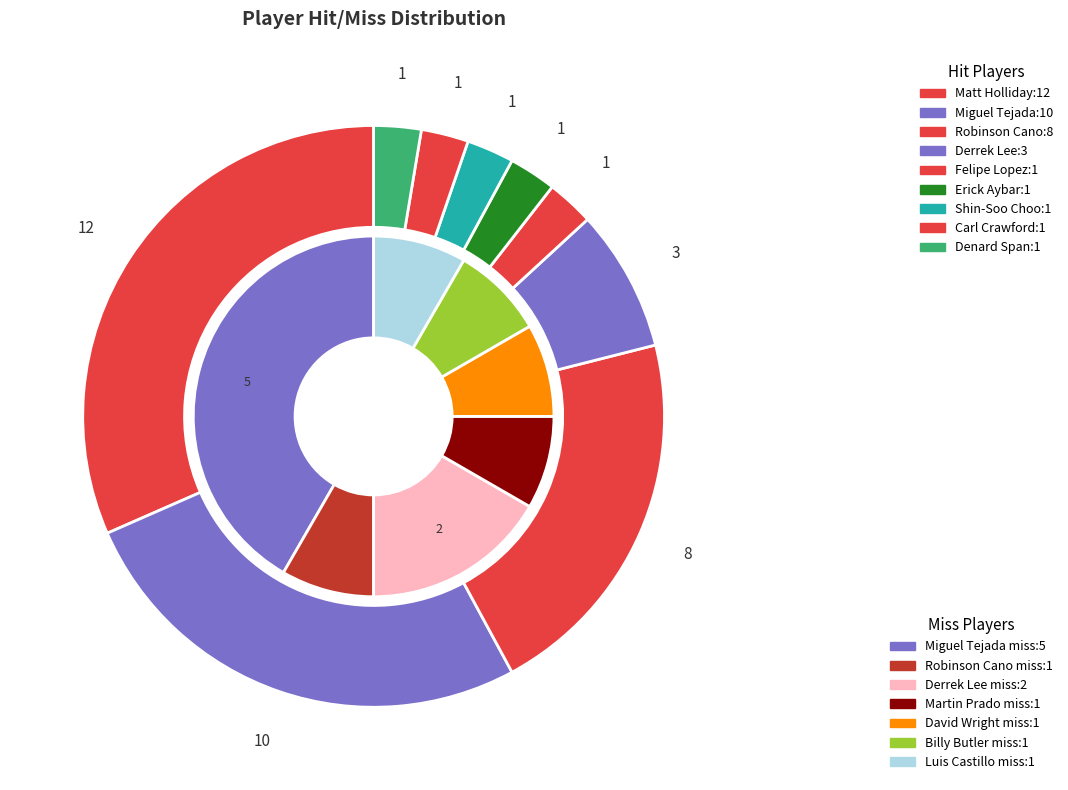

Between Matt Holliday and Denard Span, which is larger?

Matt Holliday